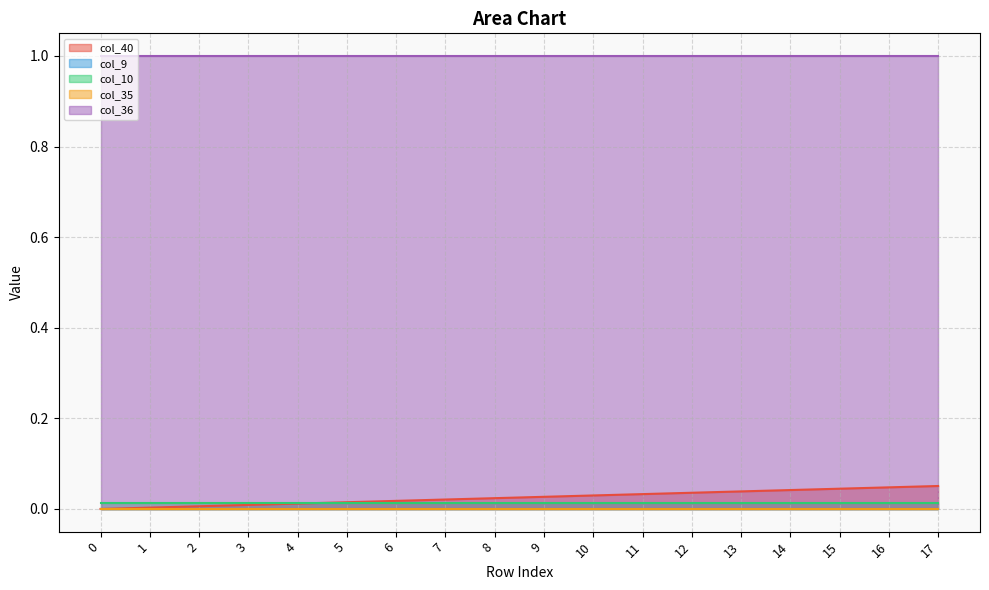

Which series has the widest spread of values?

col_40